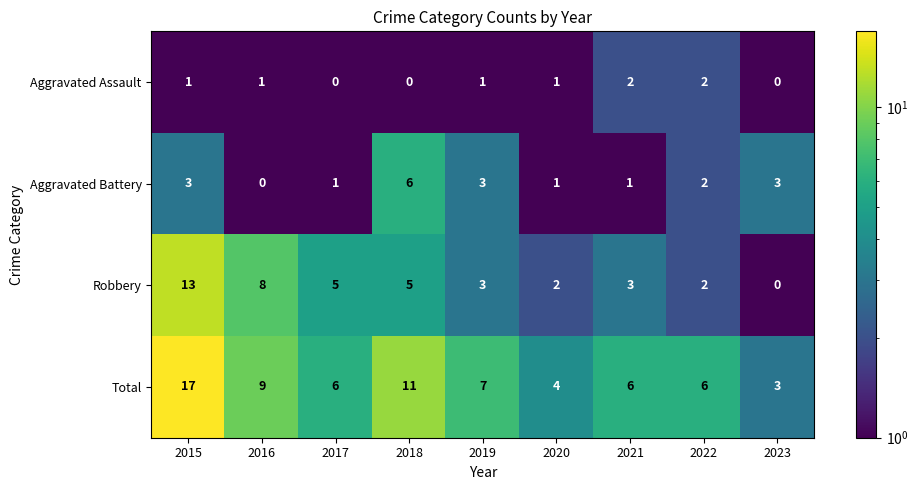

Which series has the largest total across all categories?

Total